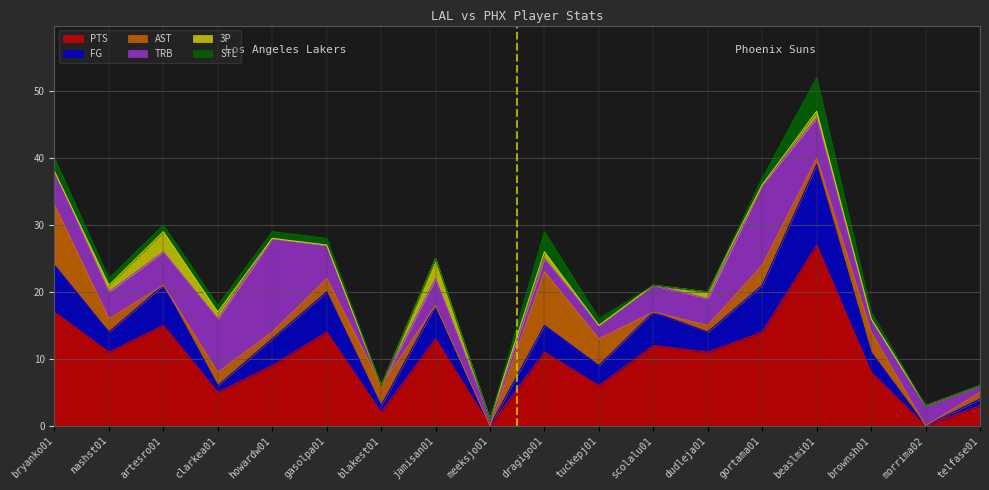

How many lines are shown in the chart?

6